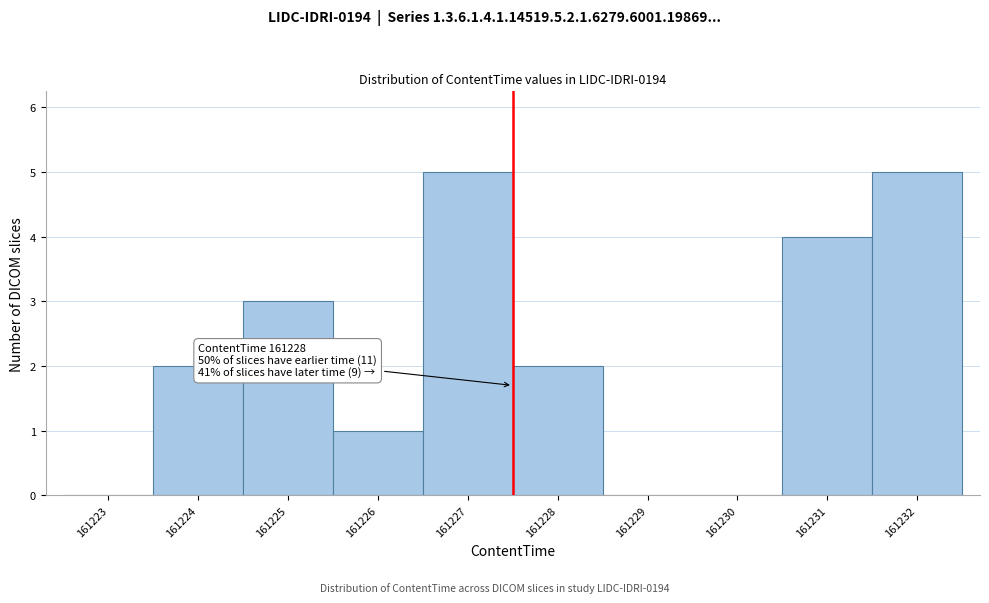

Reading left to right, list all the values displayed in this chart.

161223=0	161224=2	161225=3	161226=1	161227=5	161228=2	161229=0	161230=0	161231=4	161232=5